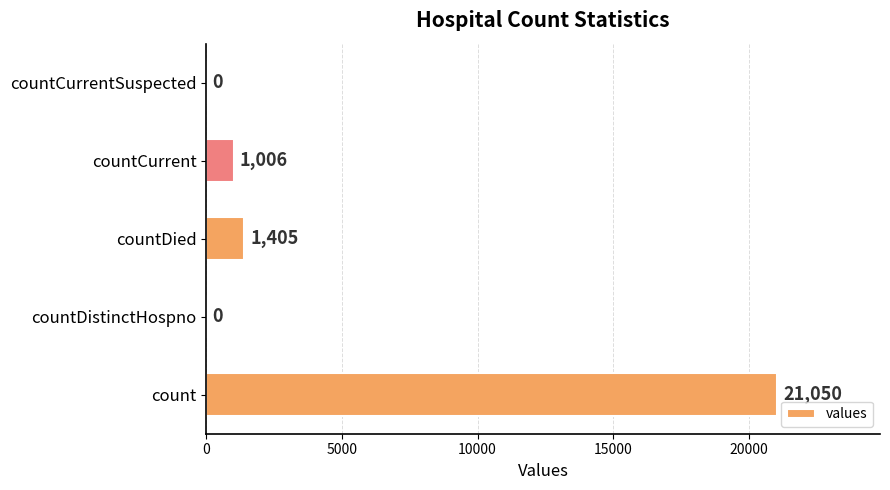

Reading bottom to top, list all the values displayed in this chart.

count=21050	countDistinctHospno=0	countDied=1405	countCurrent=1006	countCurrentSuspected=0